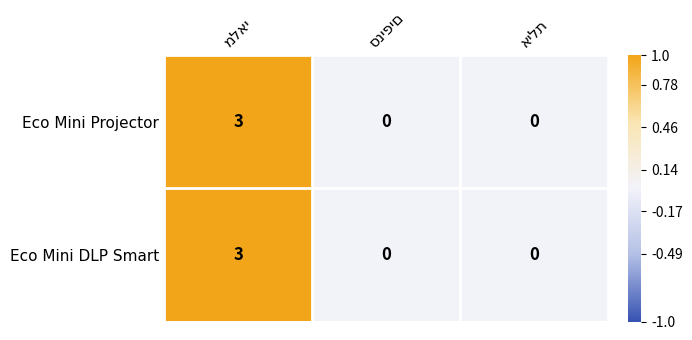

What is the sum of all Eco Mini Projector values?

3